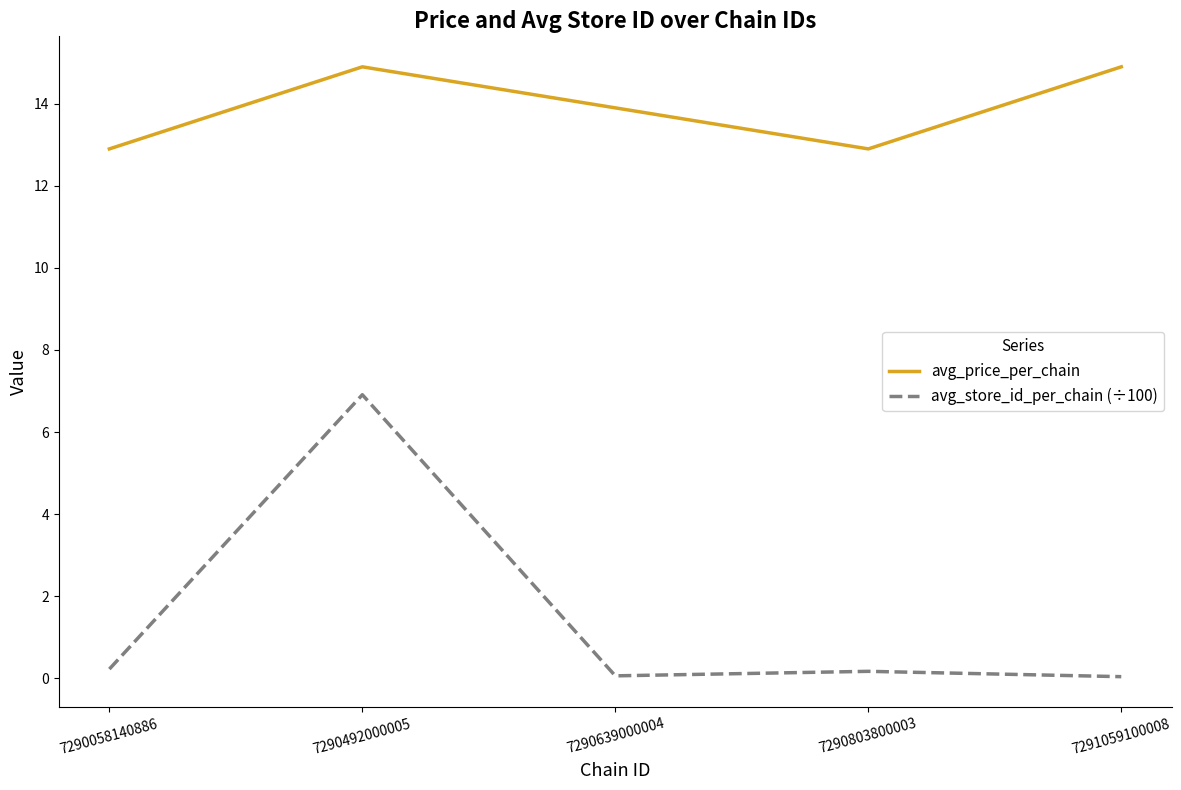

True or false: avg_price_per_chain and avg_store_id_per_chain (÷100) cross at least once.

False